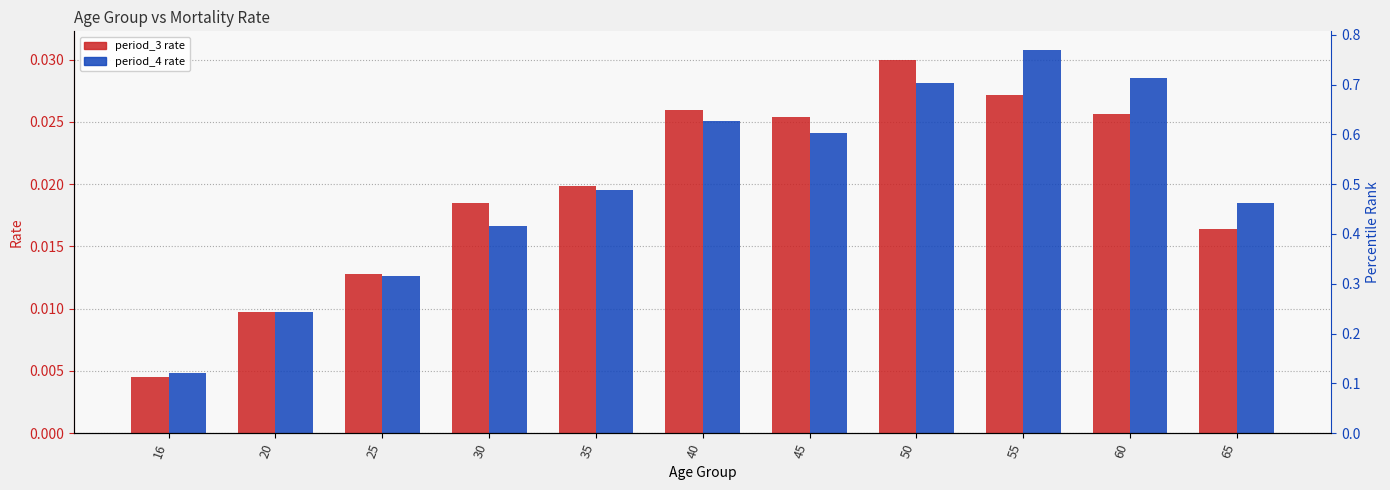

At which category is the sum across all series the highest?

50